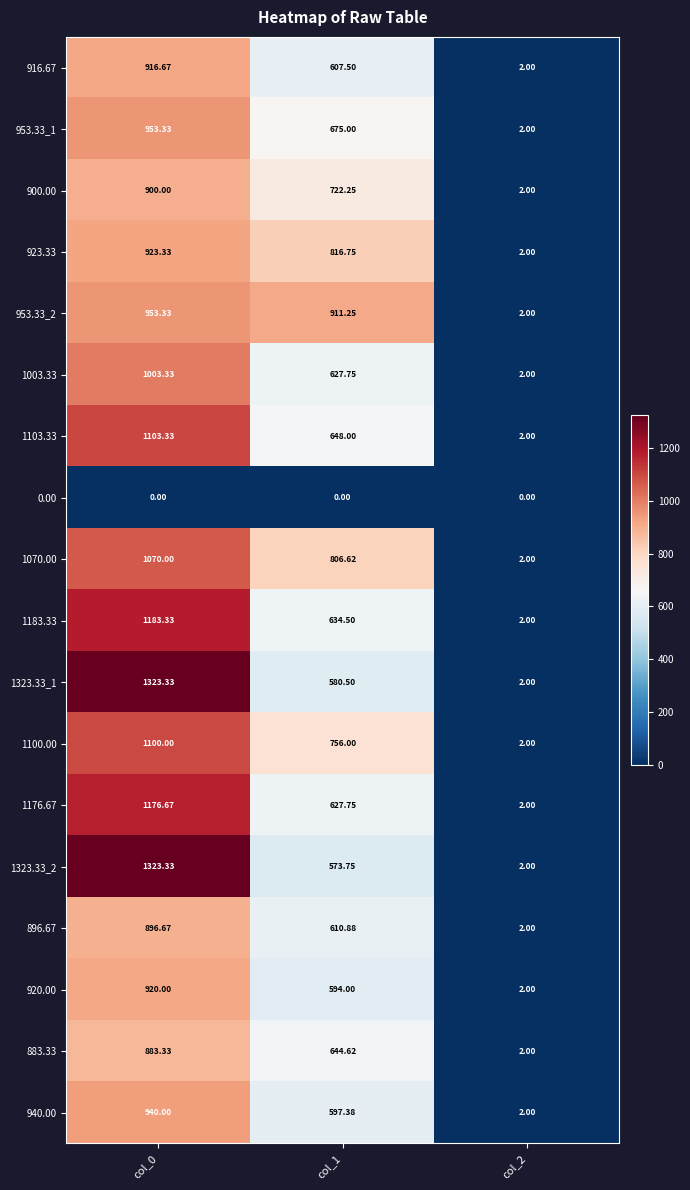

Rank the series by their maximum value, from highest to lowest.

1323.33_1, 1323.33_2, 1183.33, 1176.67, 1103.33, 1100.00, 1070.00, 1003.33, 953.33_1, 953.33_2, 940.00, 923.33, 920.00, 916.67, 900.00, 896.67, 883.33, 0.00